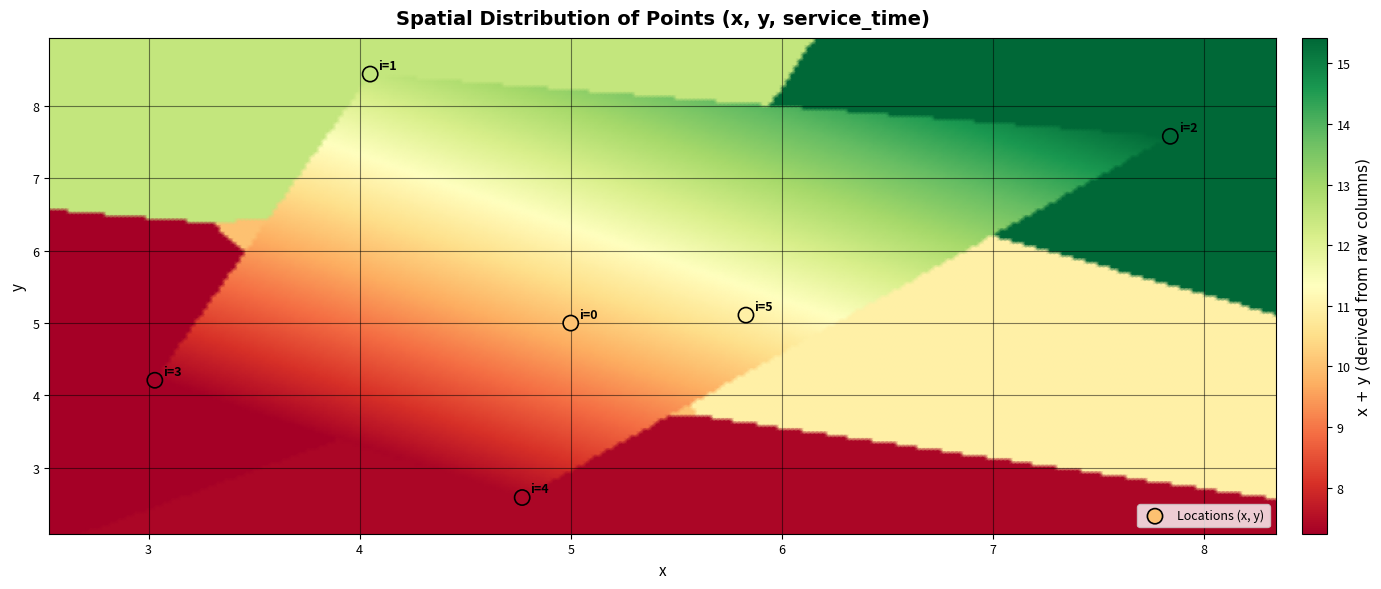

Reading left to right, transcribe all the data shown in this chart.

row_0: i=0=5.0	i=1=4.0	i=2=7.8	i=3=3.0	i=4=4.8	i=5=5.8
row_1: i=0=5.0	i=1=8.4	i=2=7.6	i=3=4.2	i=4=2.6	i=5=5.1
row_2: i=0=0.0	i=1=0.0	i=2=0.0	i=3=0.0	i=4=0.0	i=5=0.0